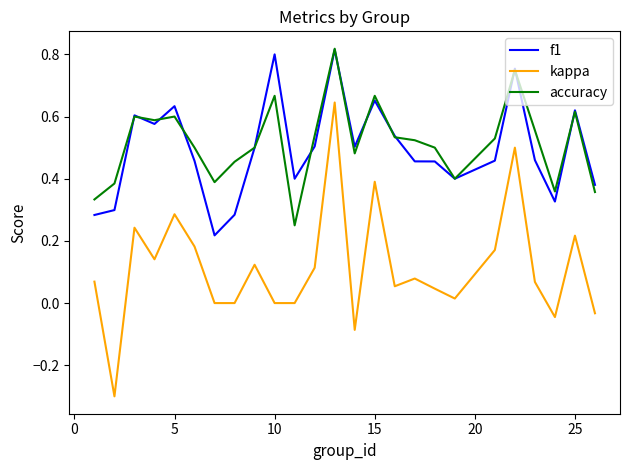

Count the number of categories in the chart.

25